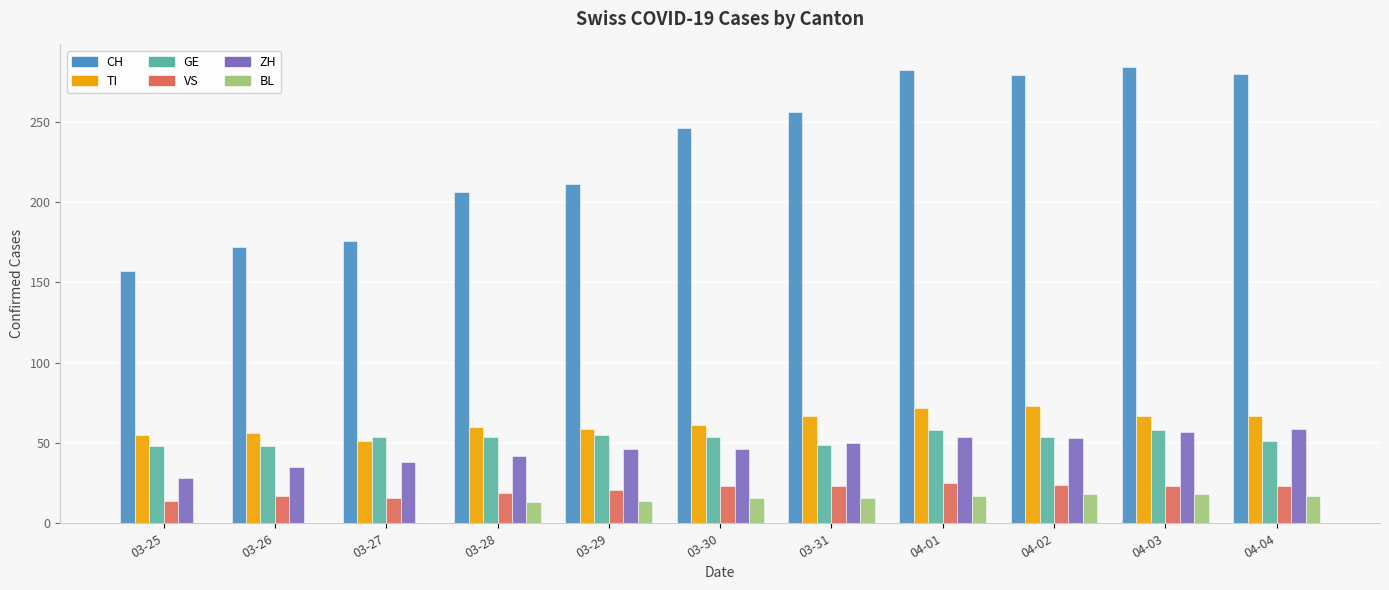

Which series changed the most between 03-31 and 04-04?

CH